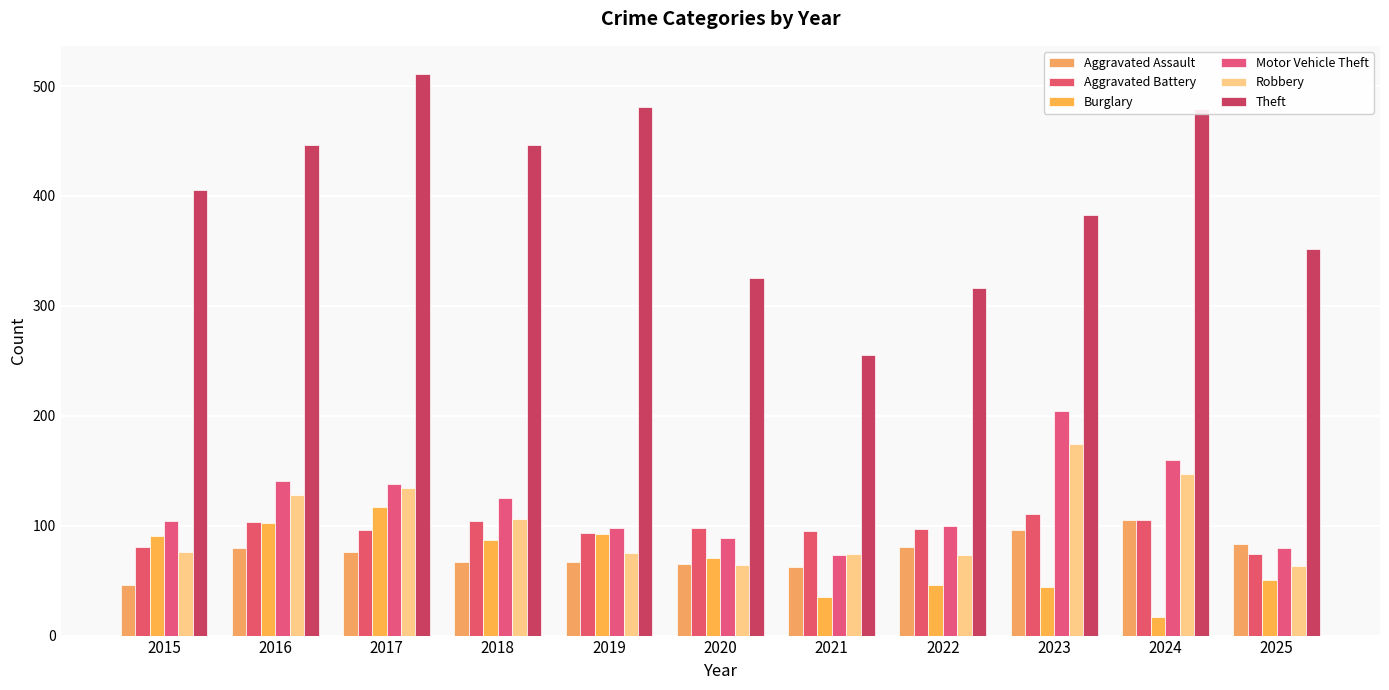

What is the spread (max minus min) of values at 2020?

261